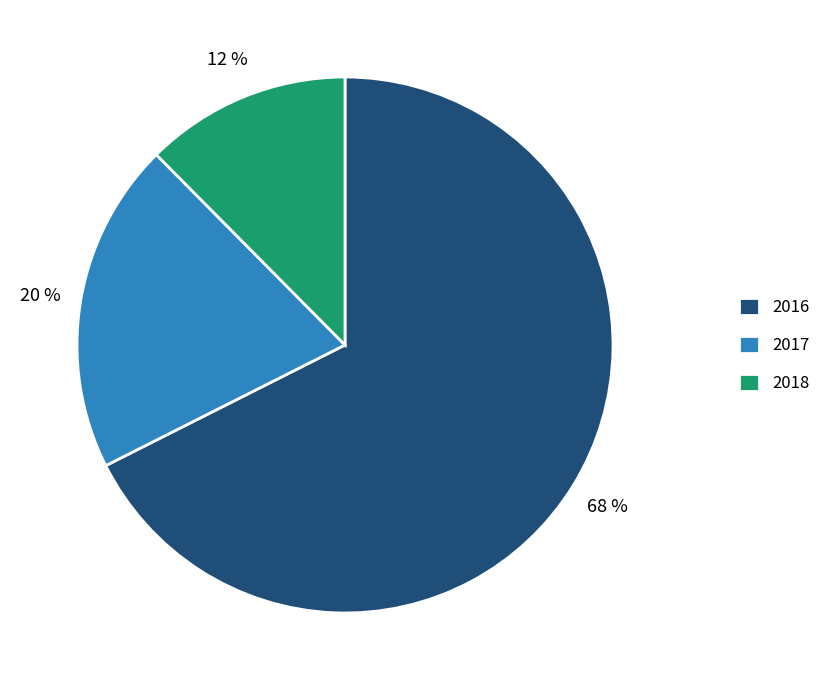

What percentage is the 2017 slice, to the nearest percent?

20%